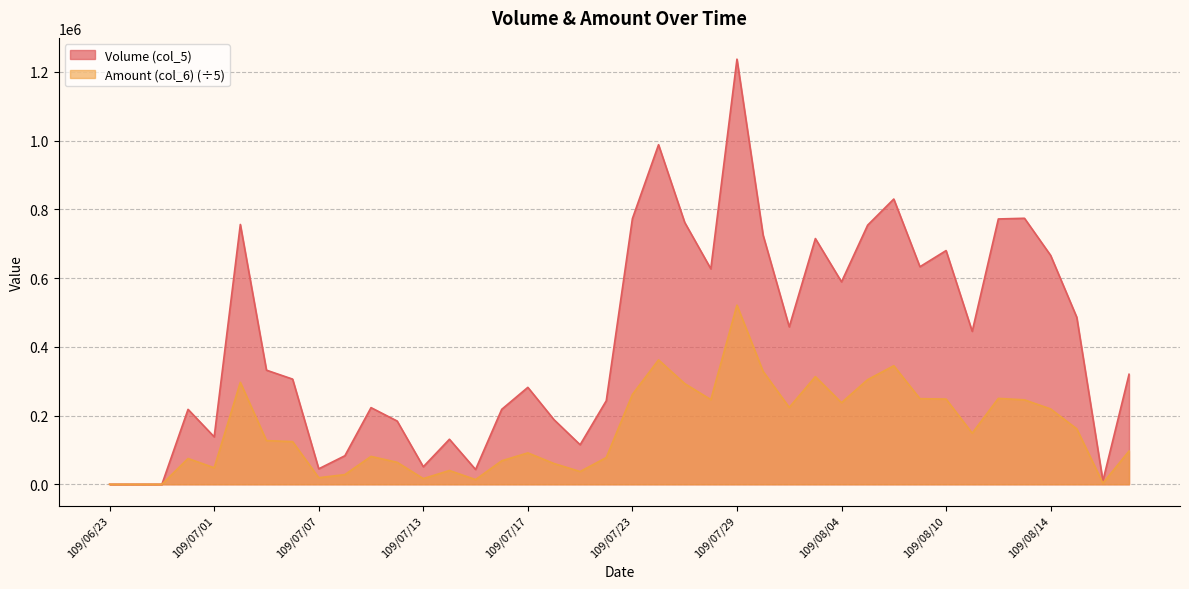

What is the value of the Amount (col_6) point at the 15th from the left?

13668